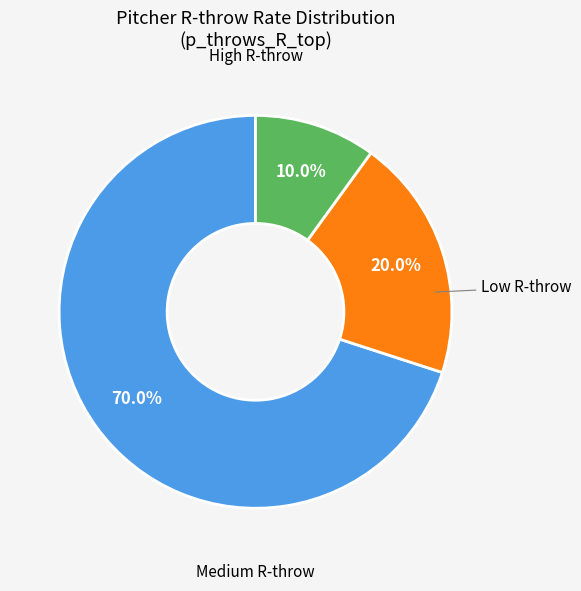

Does any single category account for the majority?

Yes